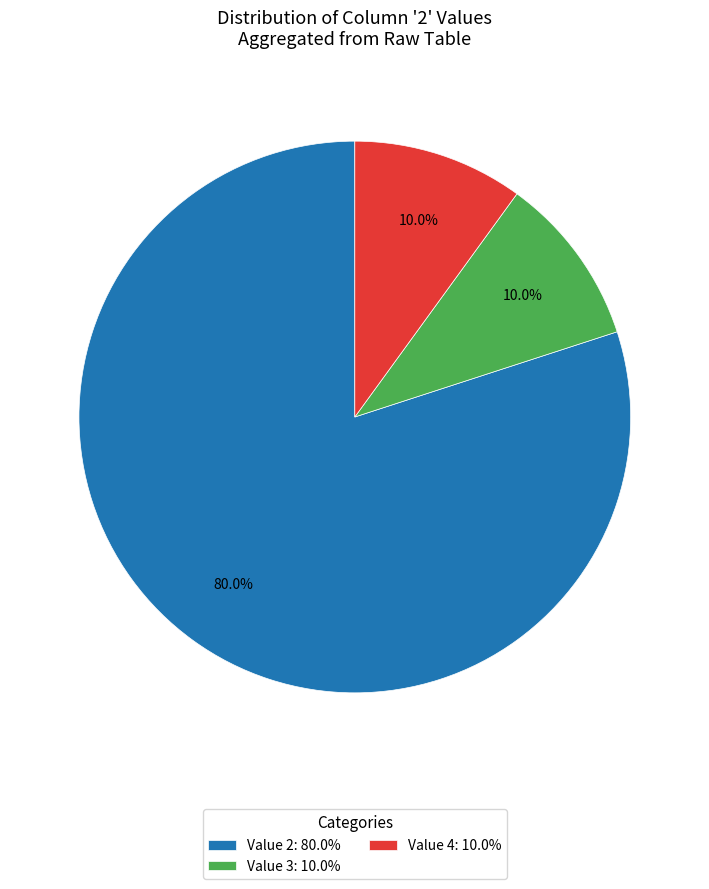

How much of the chart is everything except Value 2: 80.0%?

20.0%